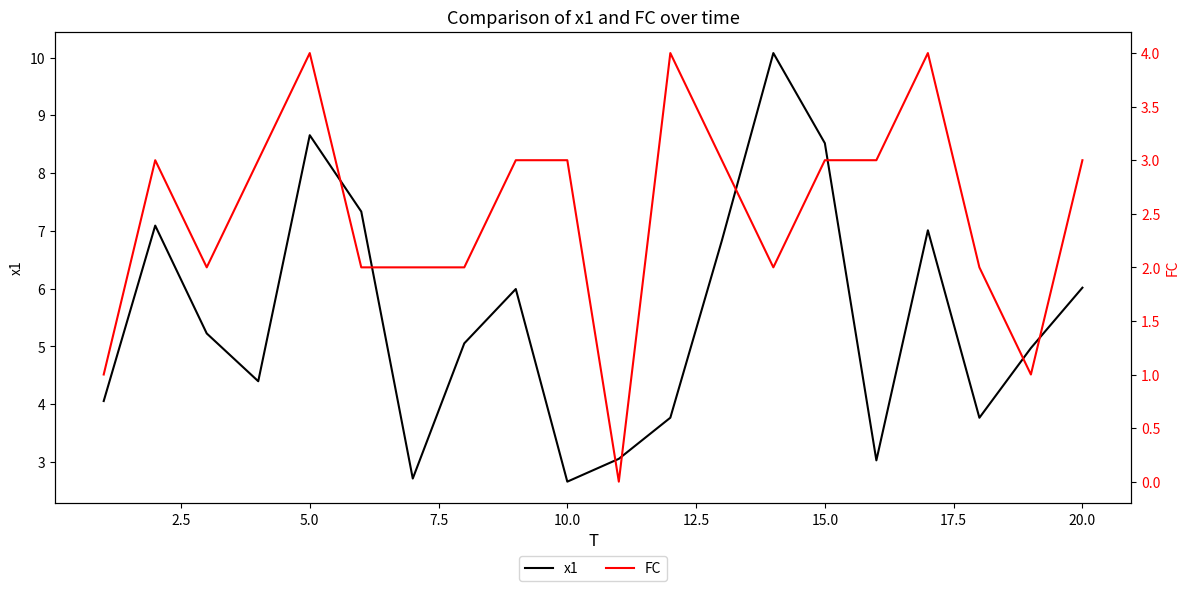

The x1 series shows 6.0 at 20.0. True or false?

True